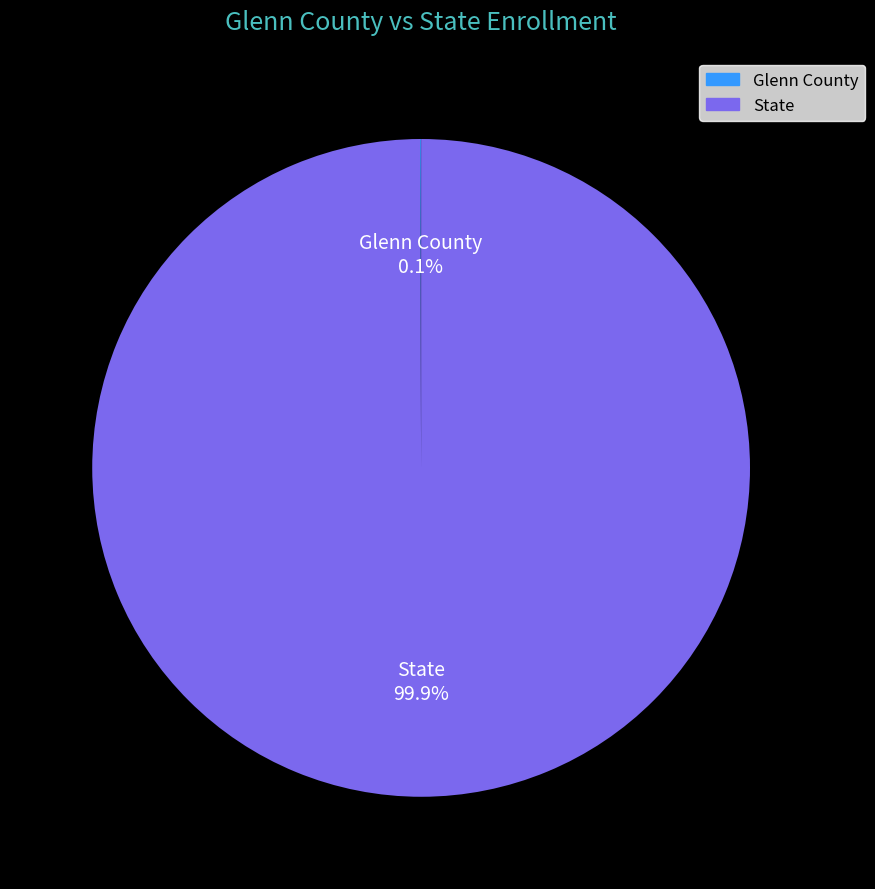

To the nearest percent, what portion does State represent?

100%